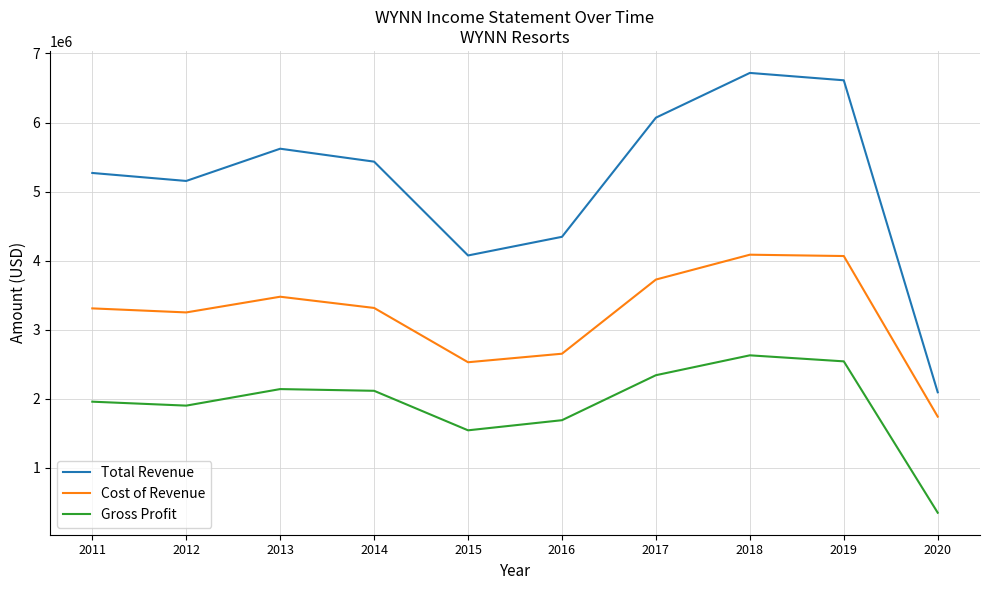

What is the lowest value of the Total Revenue series?

2095900